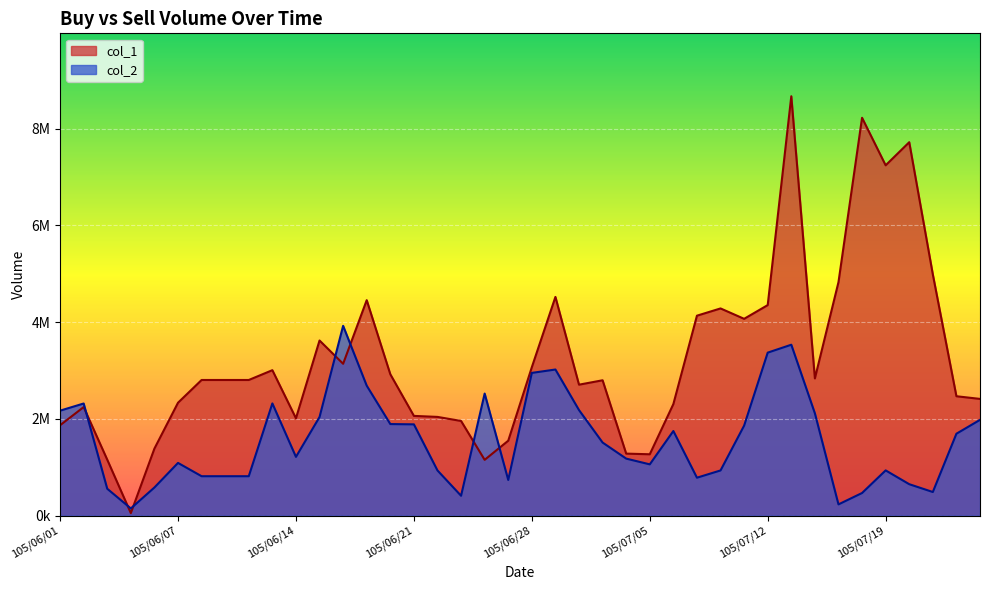

Where is col_1 nearest to the value 4361455?

105/07/12